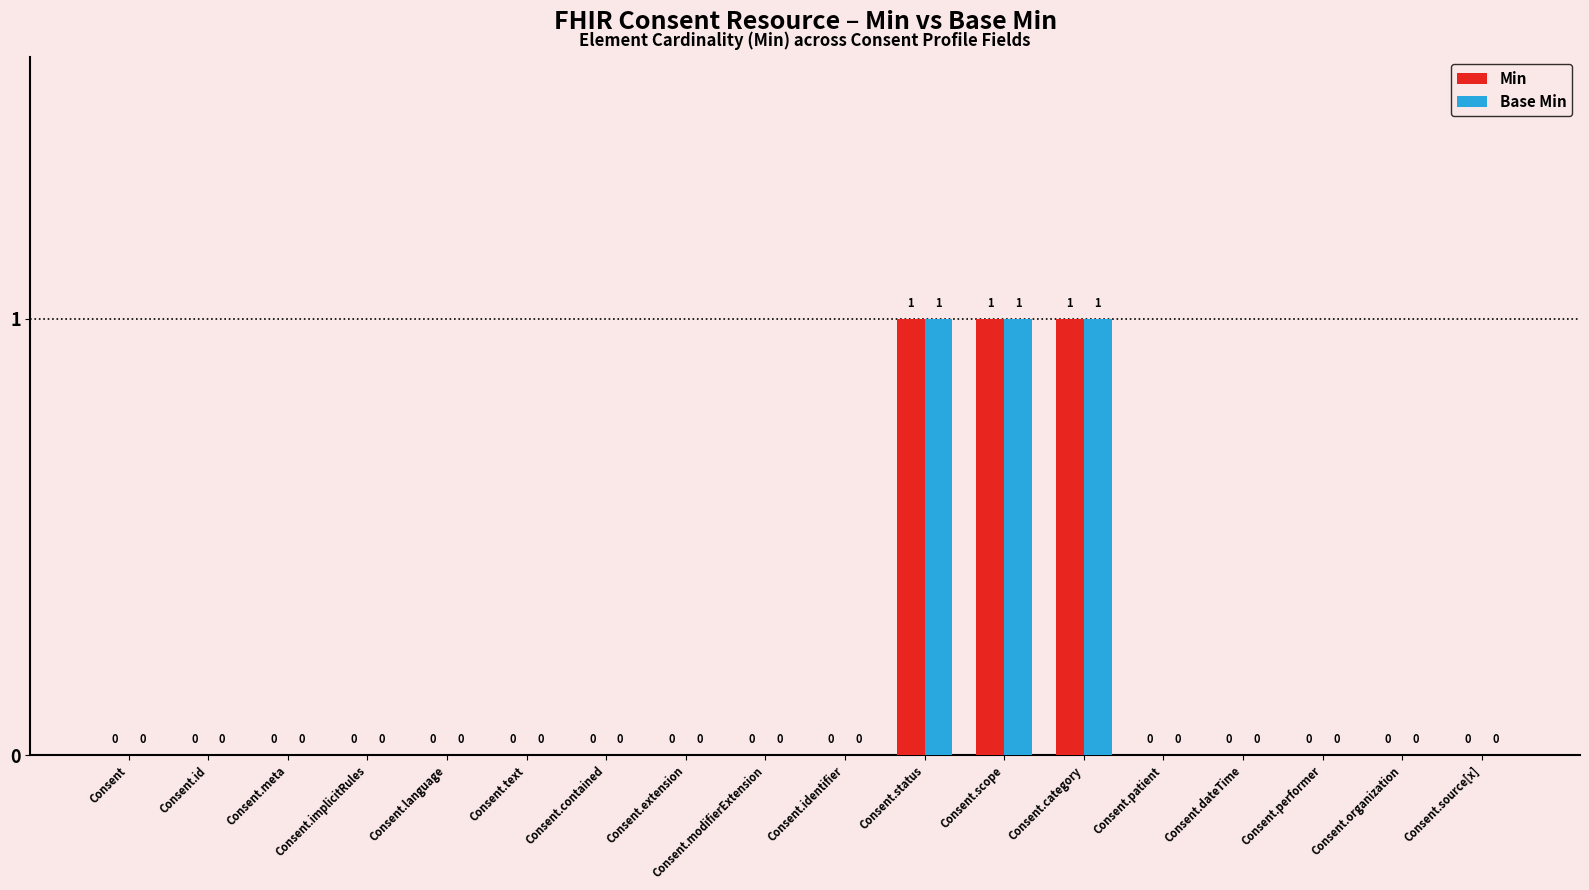

How many groups of bars are there?

18